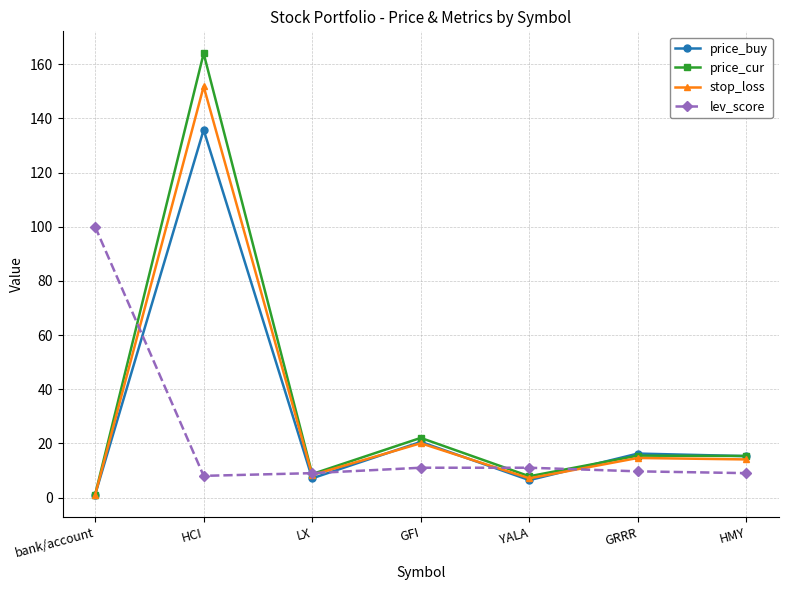

Is it true that price_buy equals 7.6 at GFI?

False